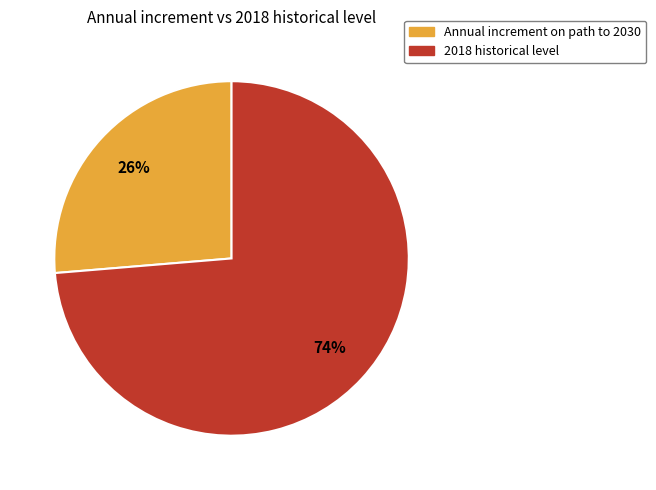

Which slice is the largest?

2018 historical level